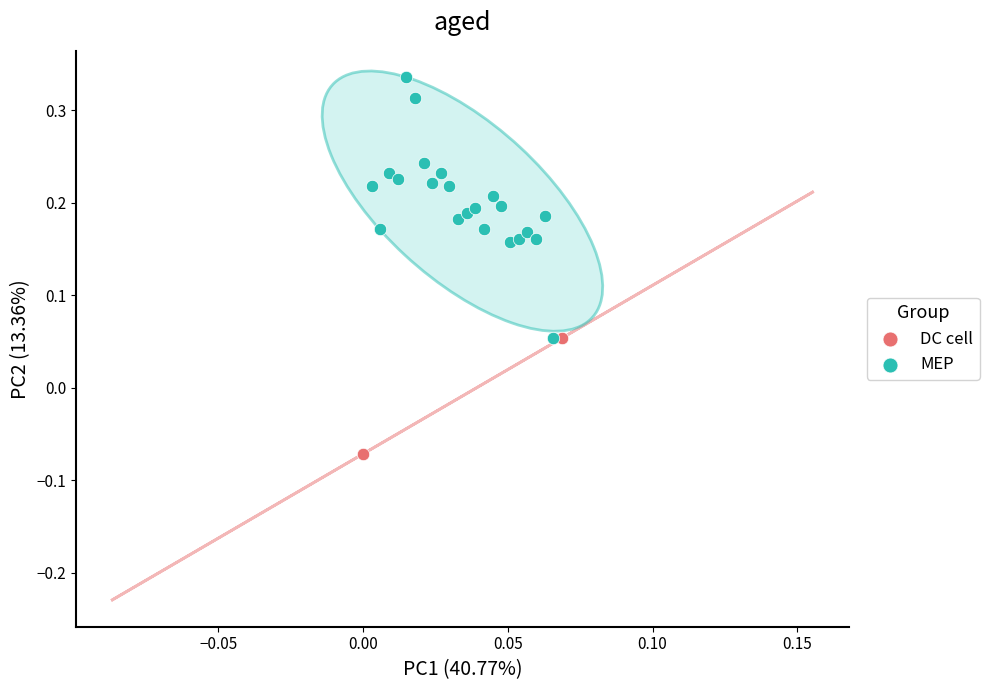

What are all the series names shown in the legend?

DC cell, MEP